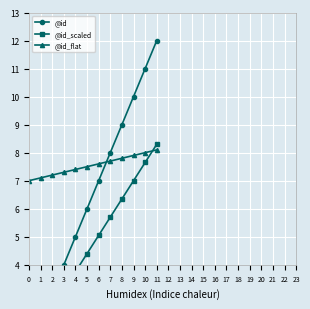

How many times do @id and @id_scaled cross each other?

1